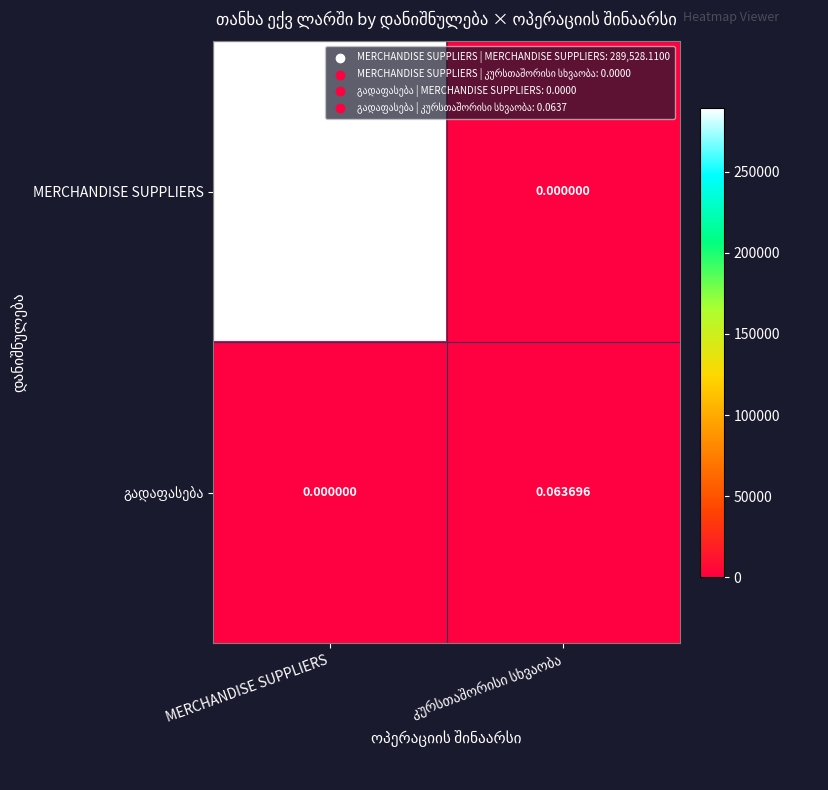

Which series has the widest spread of values?

MERCHANDISE SUPPLIERS